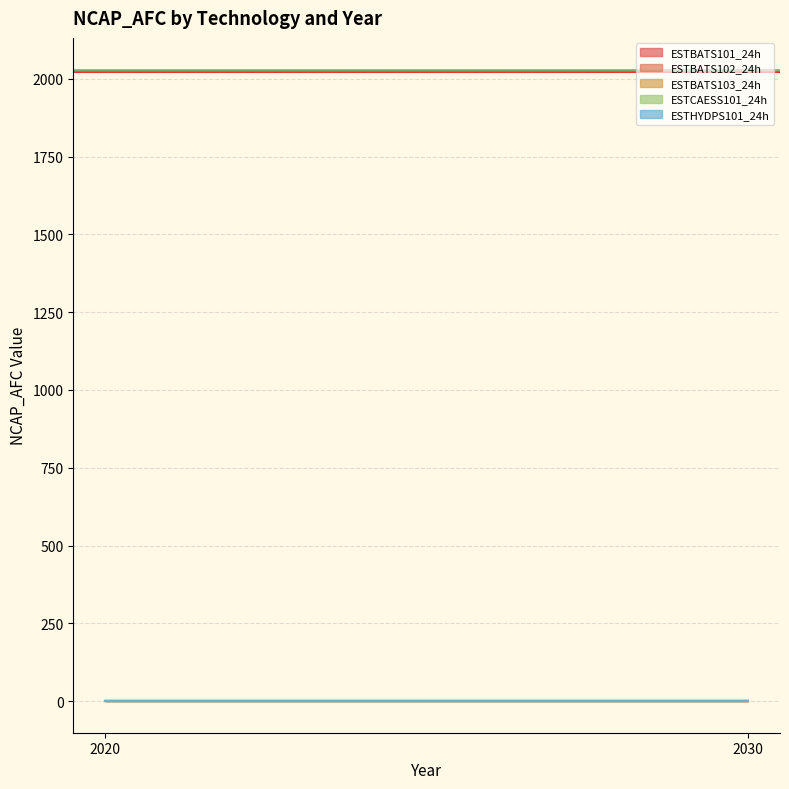

Which category has the highest value in the ESTBATS101_24h series?

2020